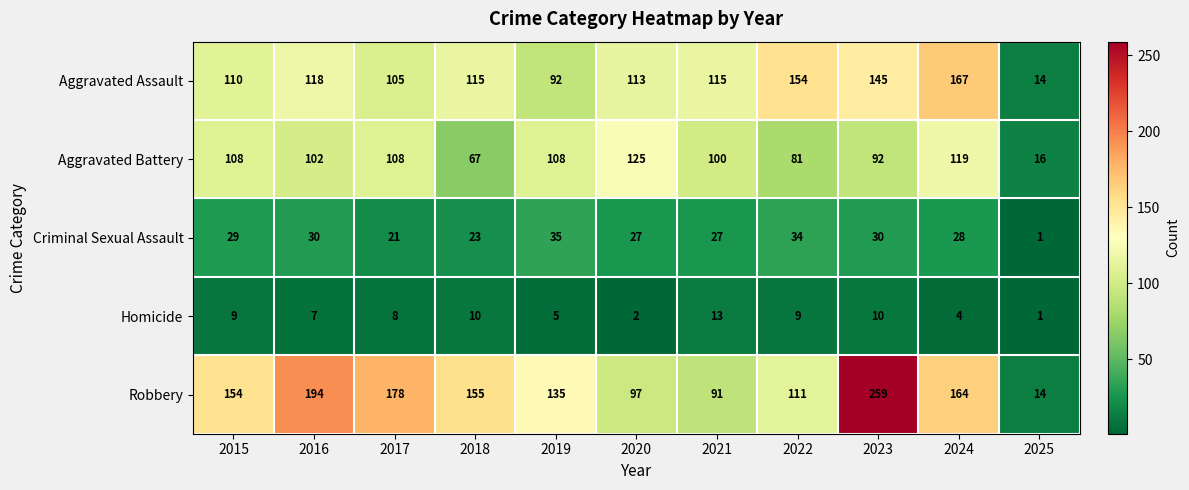

The value of Aggravated Battery at 2023 is 92. True or false?

True